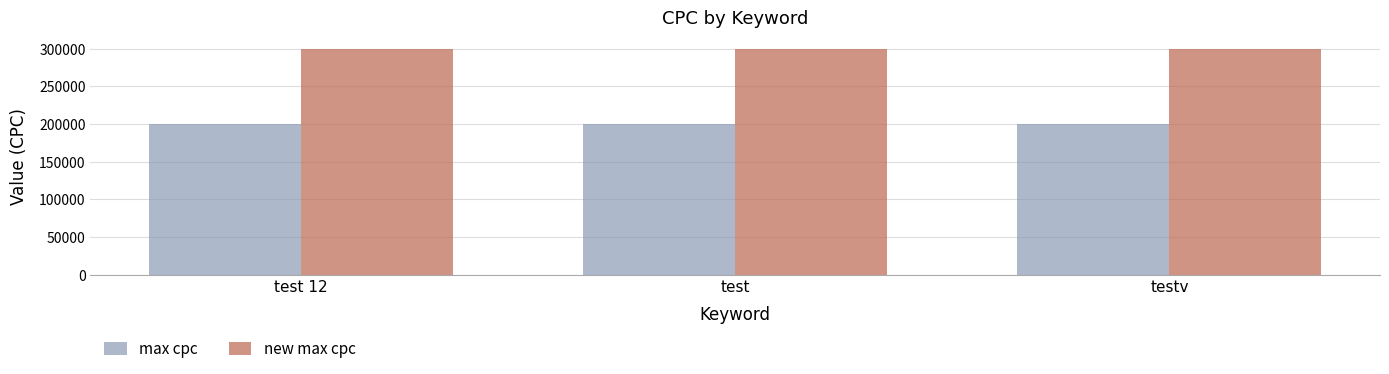

Reading left to right, what are all the values shown in this chart?

max cpc: test 12=200000	test=200000	testv=200000
new max cpc: test 12=300000	test=300000	testv=300000